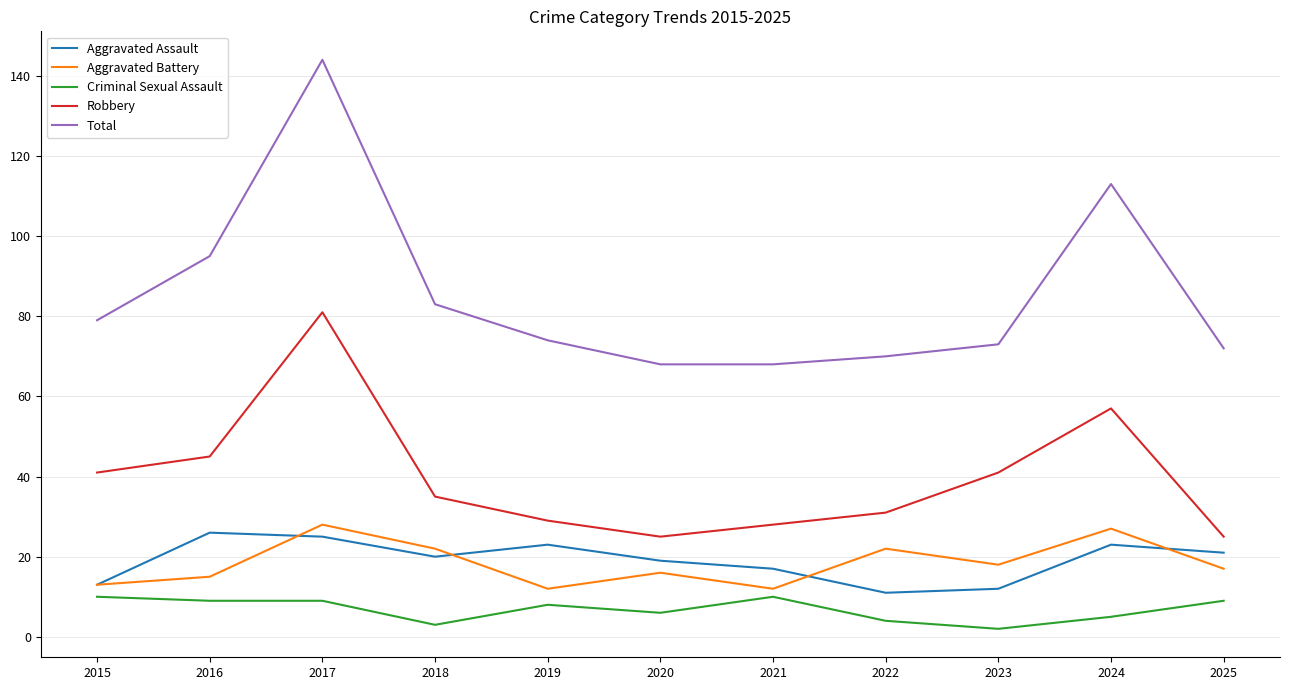

In Total, how many points are higher than both neighbors (excluding endpoints)?

2